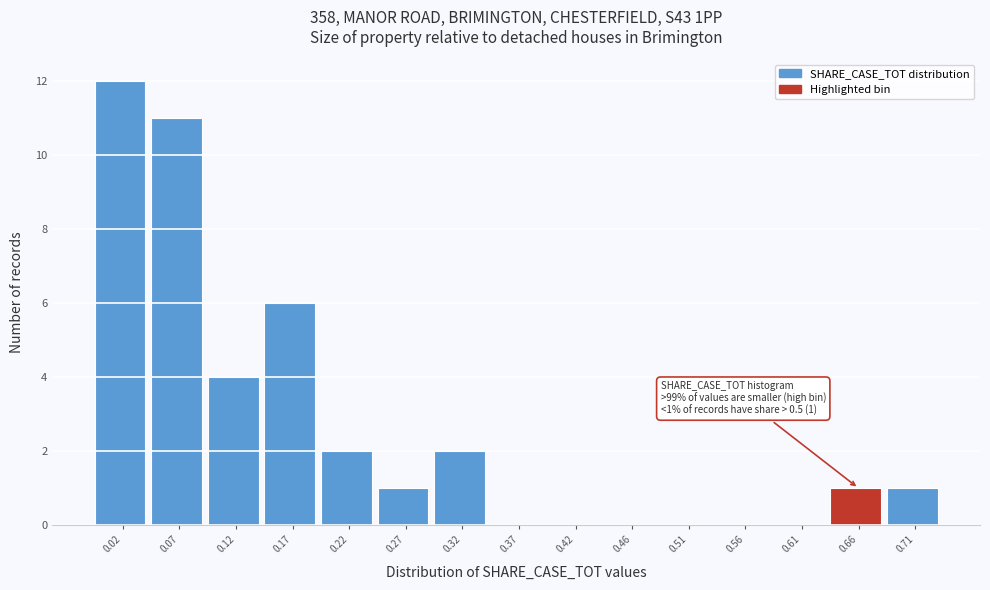

Over which range of the x-axis is the bar tallest?

0.000 to 0.050